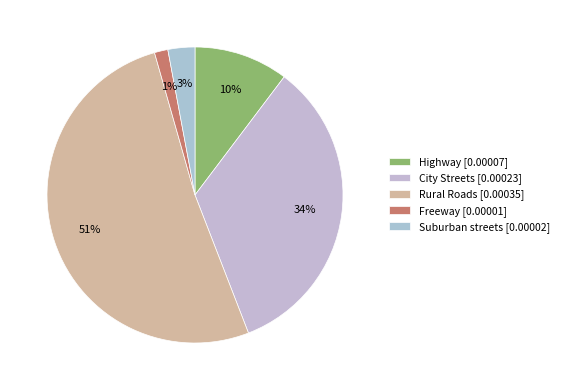

Rank the categories by value from lowest to highest.

Freeway, Suburban streets, Highway, City Streets, Rural Roads